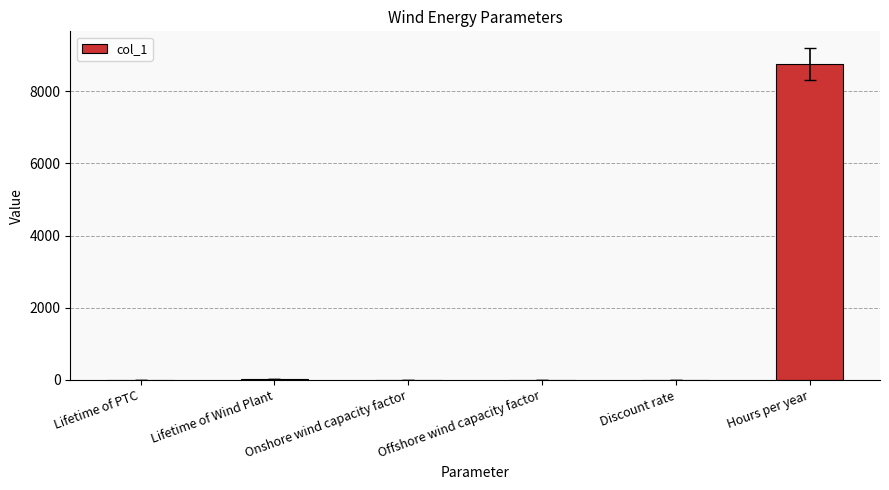

Between Lifetime of Wind Plant and Hours per year, which is larger?

Hours per year